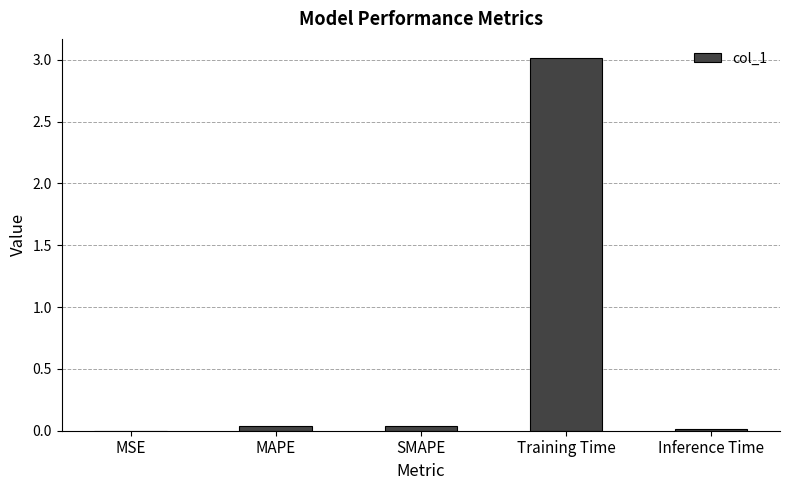

Between Training Time and SMAPE, which is larger?

Training Time